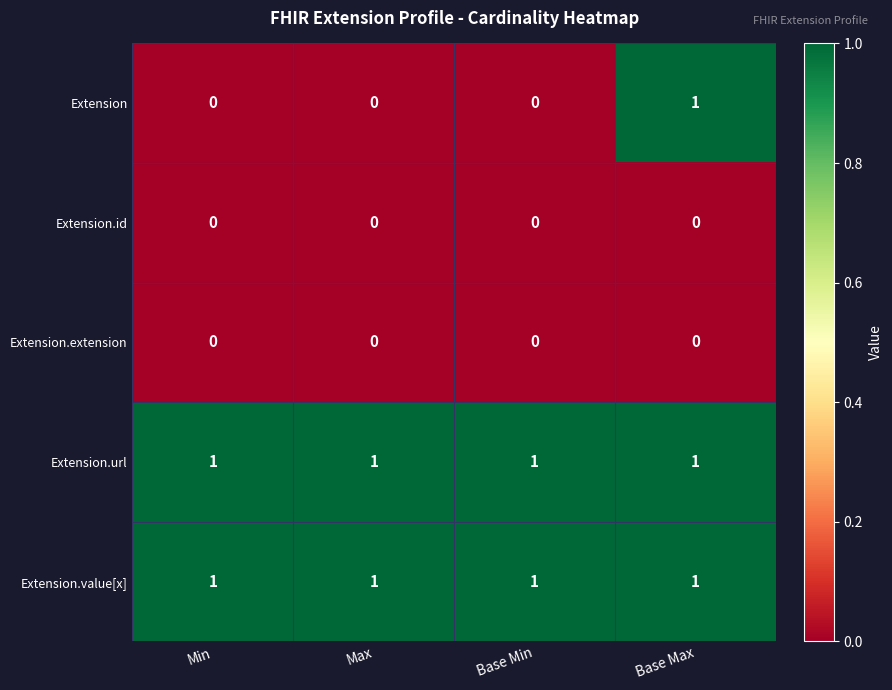

How many data points does each series have?

4